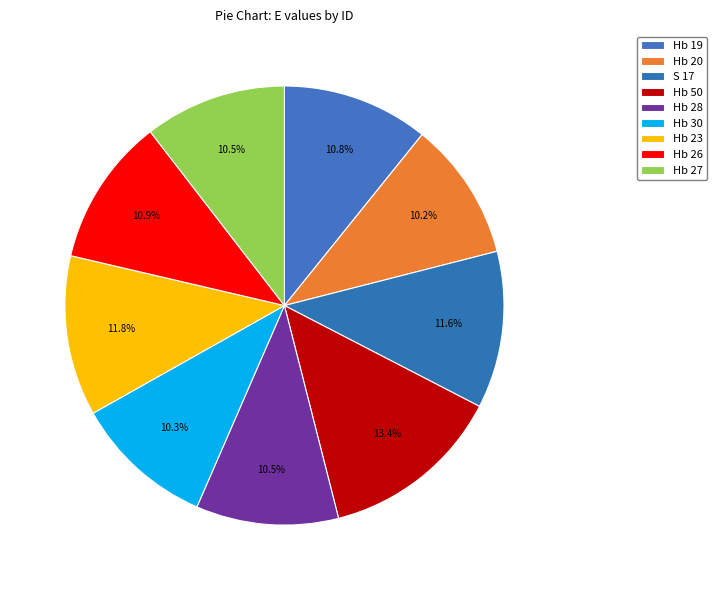

The Hb 26 slice represents 2% of the pie. True or false?

False